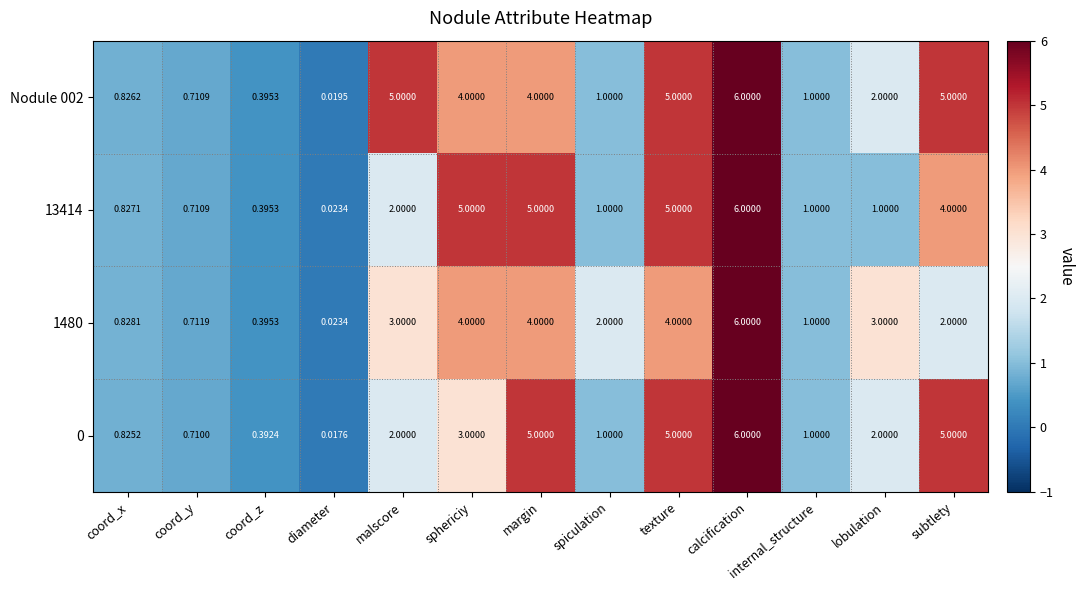

Which label corresponds to the smallest value in the chart?

diameter